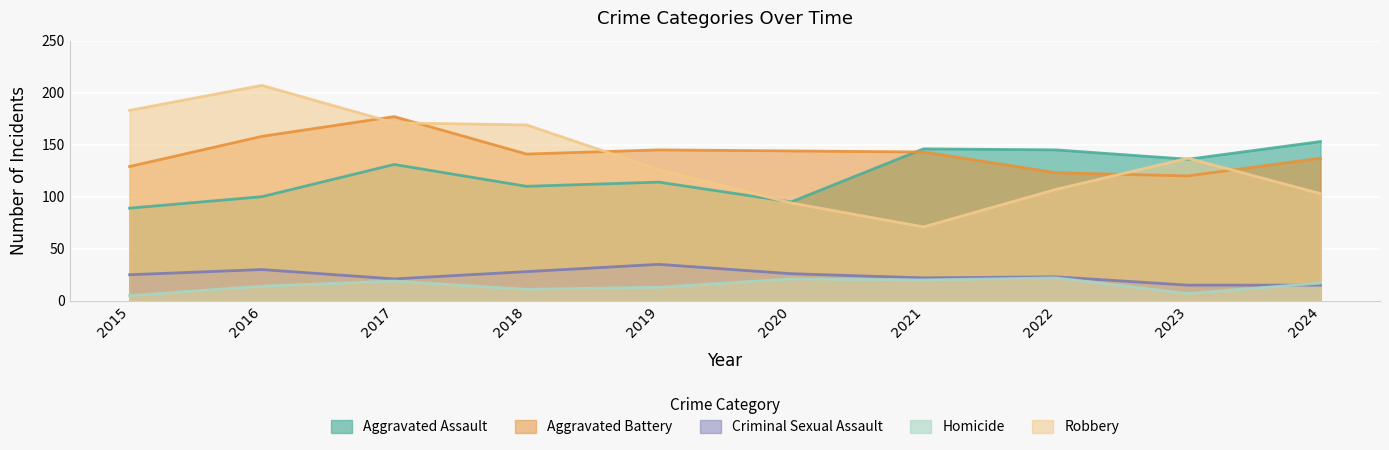

What value does the Homicide series have at 2019, to the nearest 10?

10